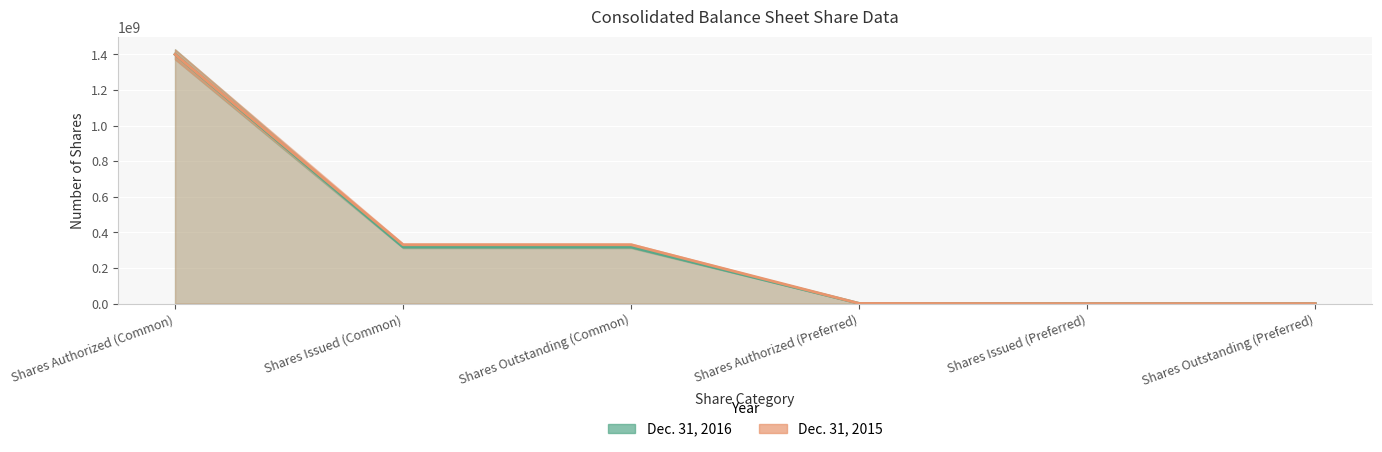

What is the difference between the second highest and second lowest values in the Dec. 31, 2016 series?

318000000